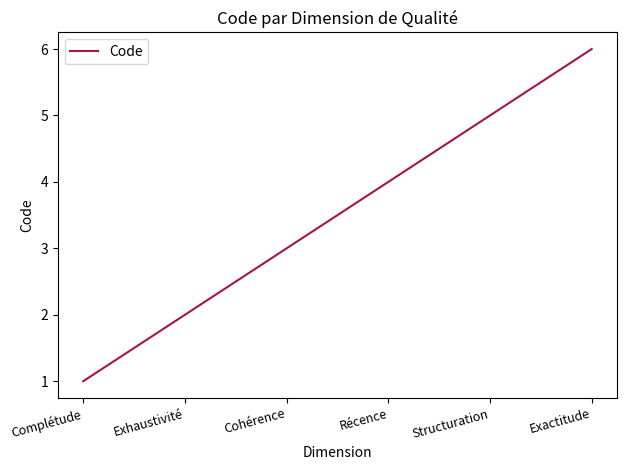

What is the change in value from Complétude to Cohérence?

+2